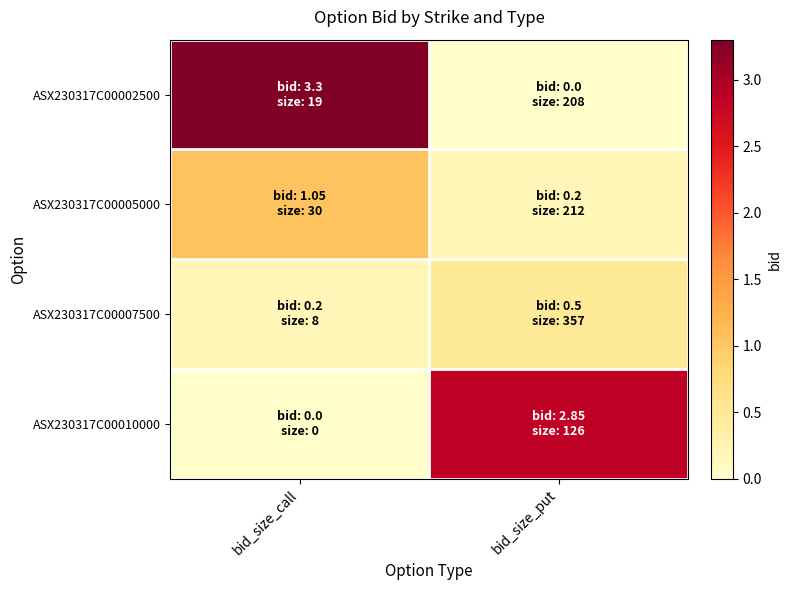

How many data points does each series have?

2